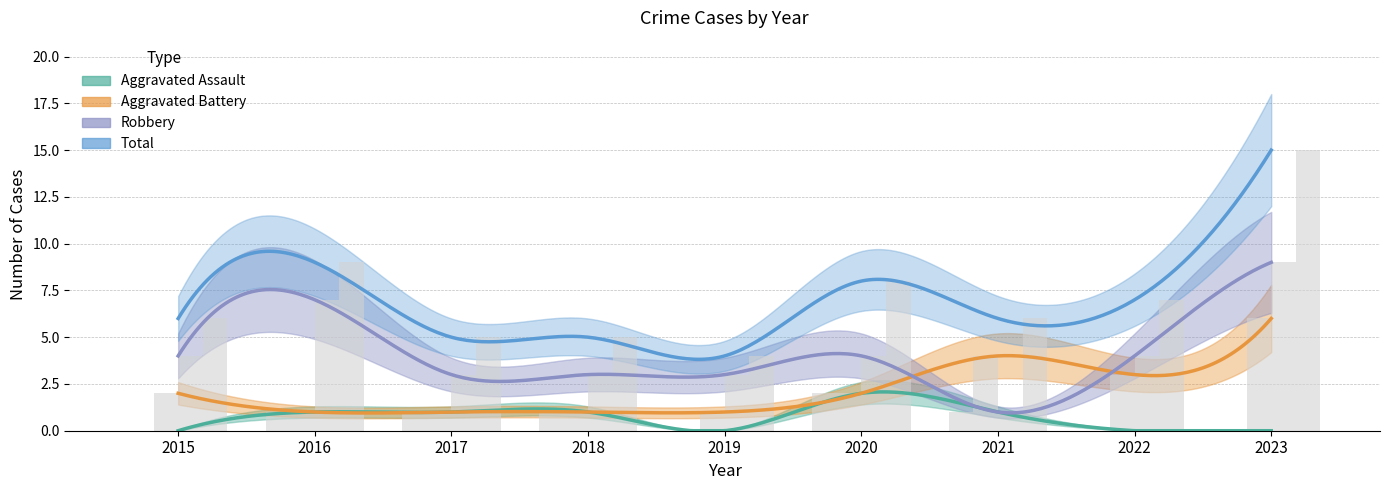

How many bars are there in total?

36